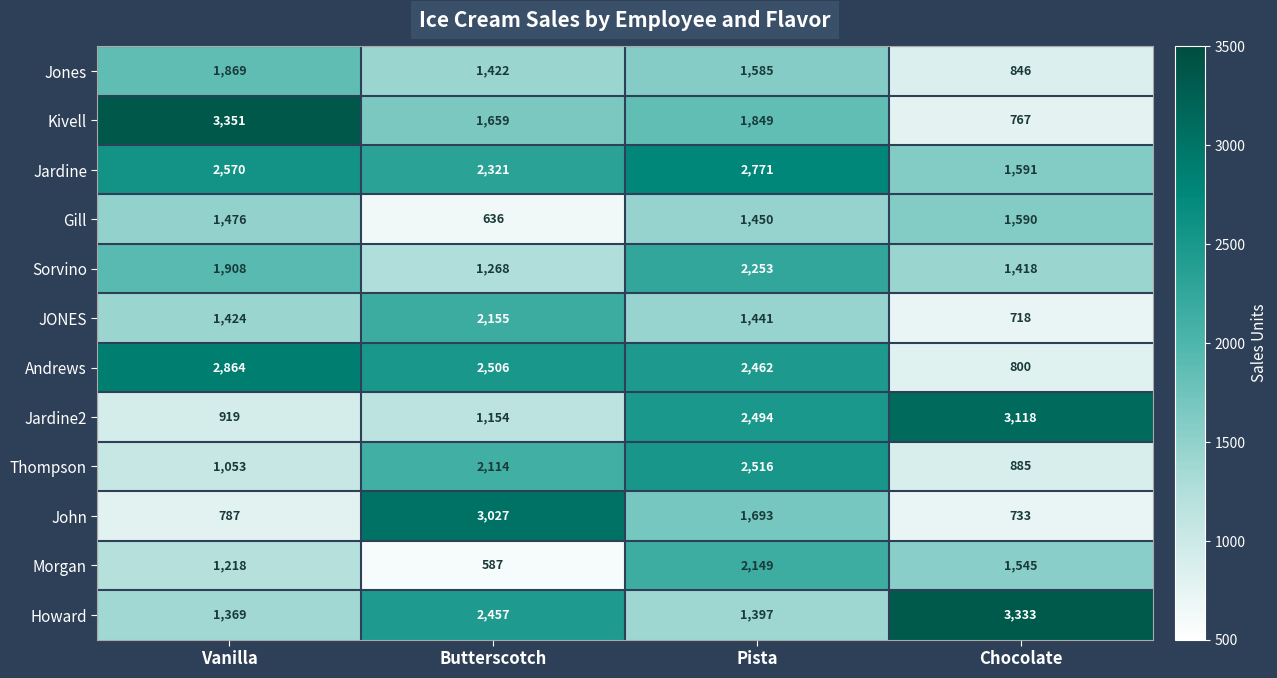

What is the difference between the maximum and minimum values in the Kivell series?

2584